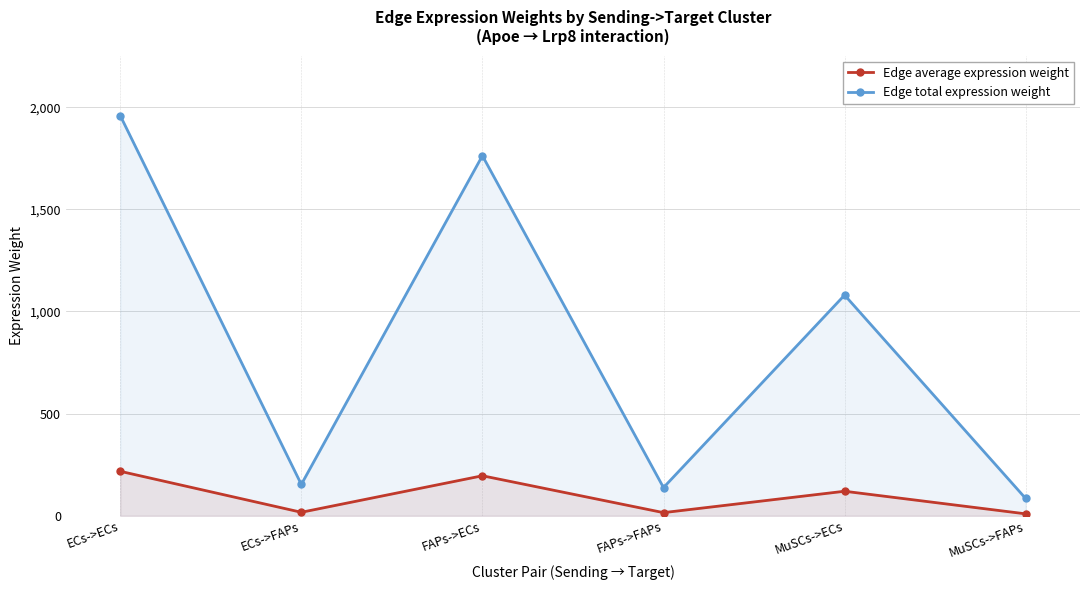

At which label does Edge average expression weight first exceed 120?

ECs->ECs